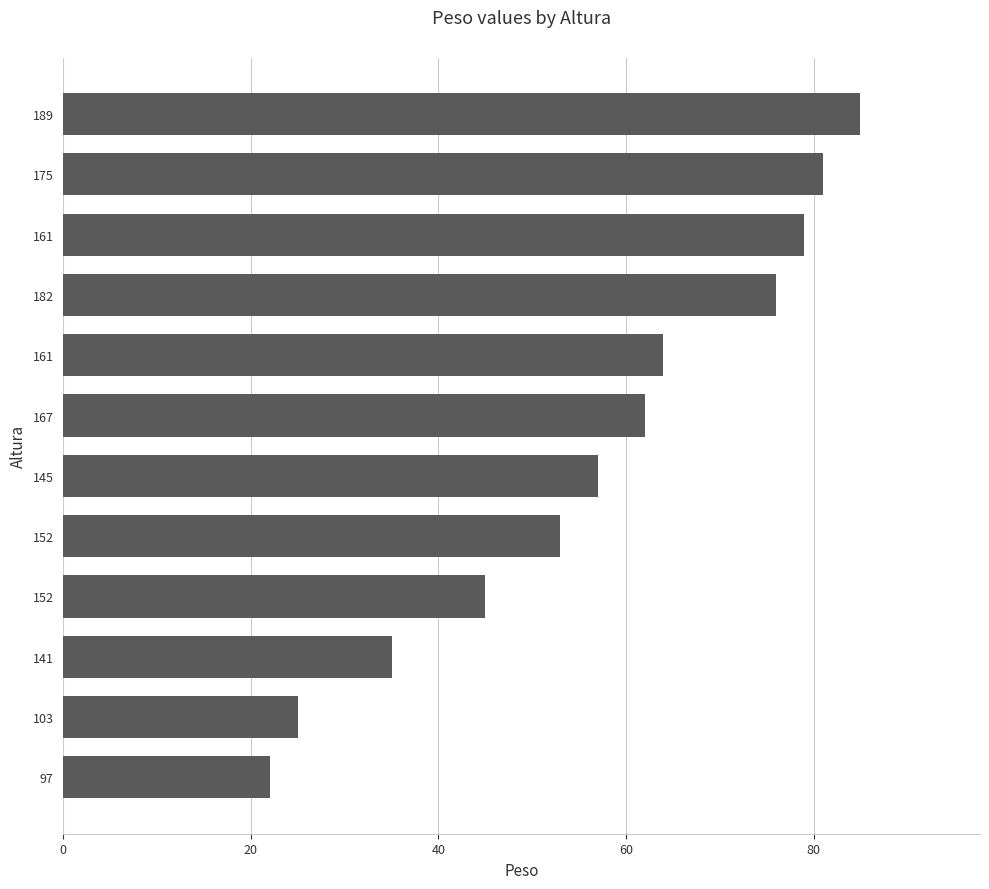

Are the bars grouped side by side (vs. stacked)?

No